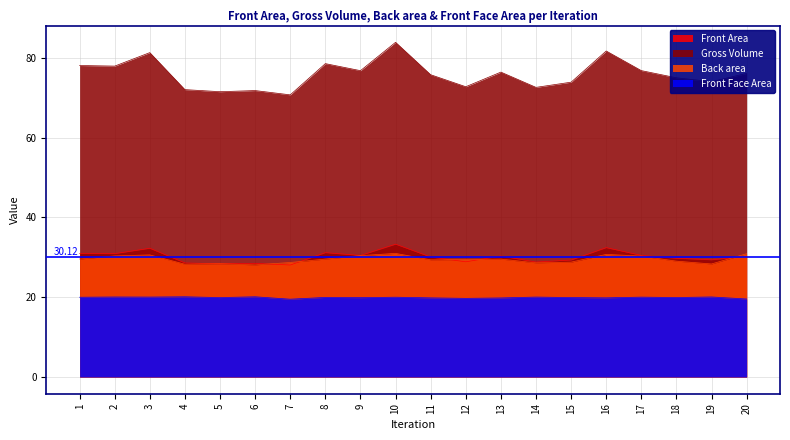

What is the highest value of the Back area series?

31.0